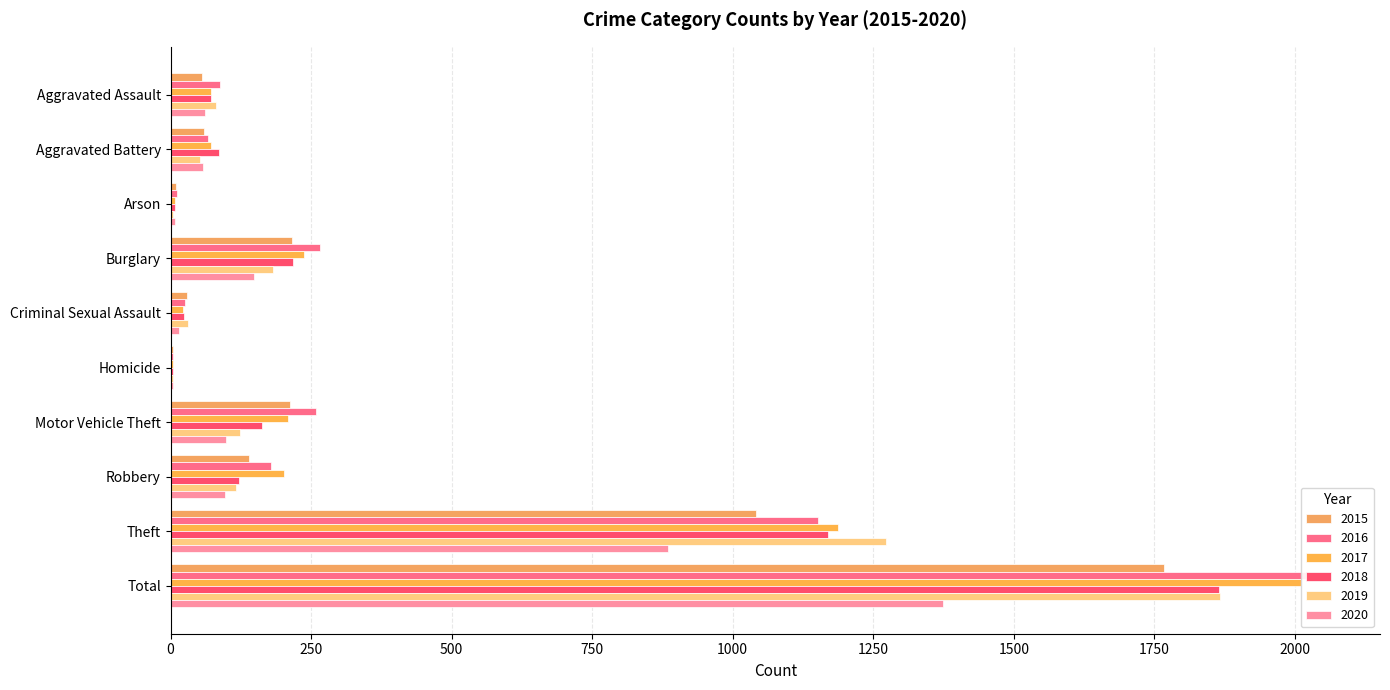

How many series are shown in this chart?

6